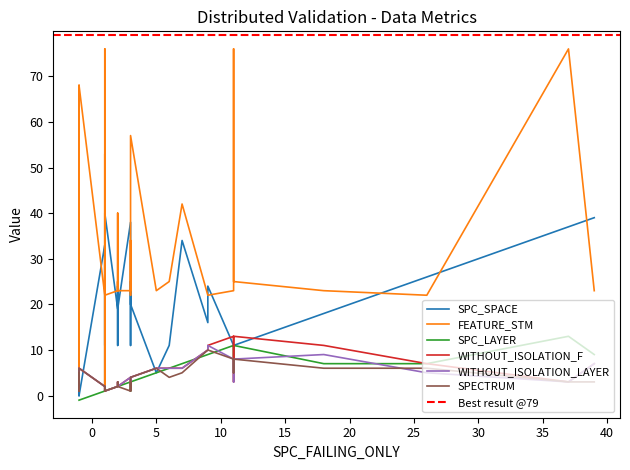

What are all the series names shown in the legend?

SPC_SPACE, FEATURE_STM, SPC_LAYER, WITHOUT_ISOLATION_F, WITHOUT_ISOLATION_LAYER, SPECTRUM